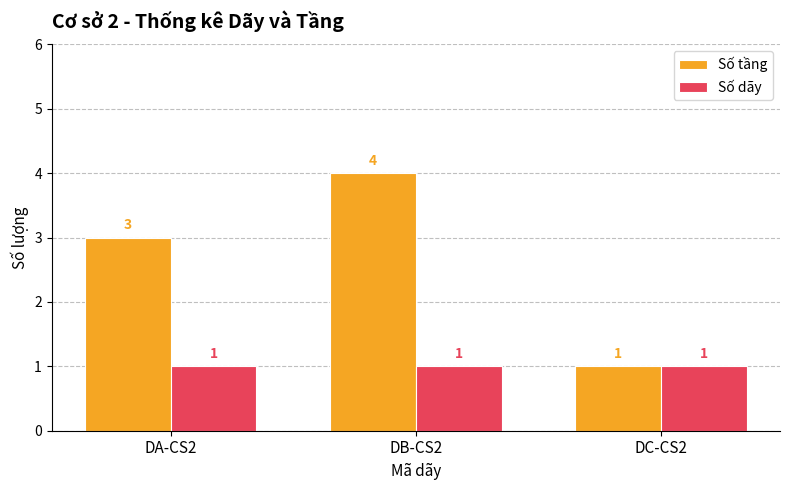

Is the value of Số dãy at DB-CS2 greater than the value of Số tầng at DA-CS2?

No